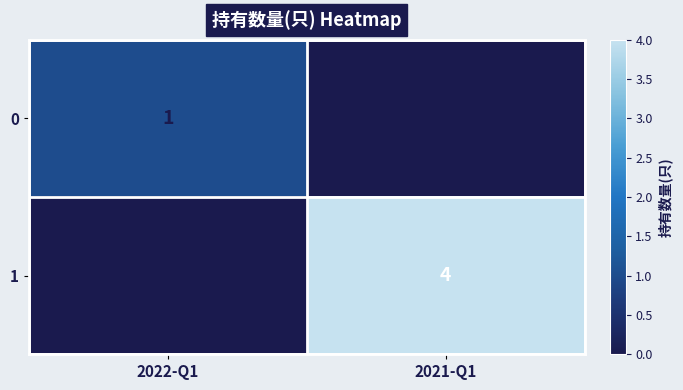

Where is 0 nearest to the value 0?

2021-Q1